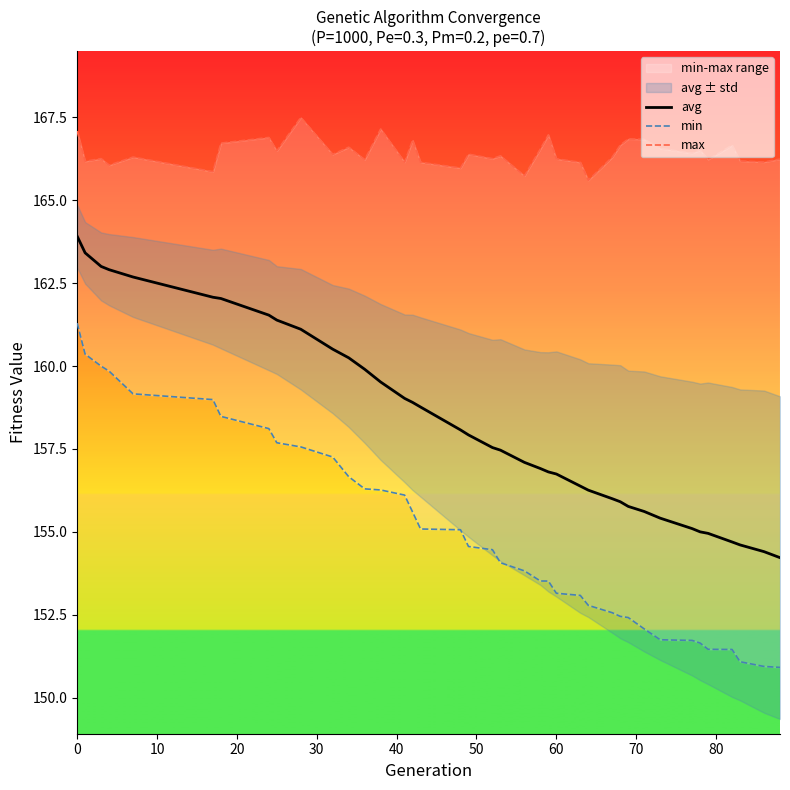

Does the chart display data point markers on the line(s)?

No